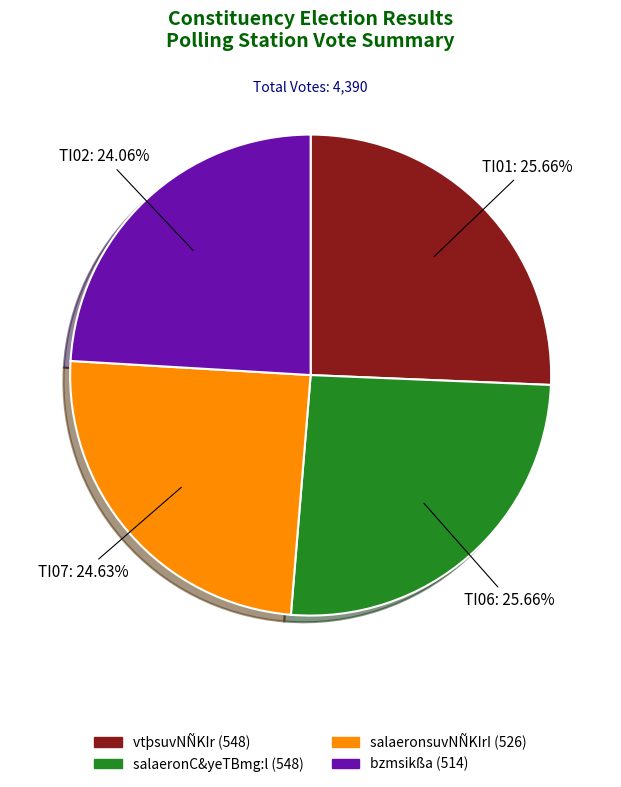

Is there any slice that represents more than half of the pie?

No